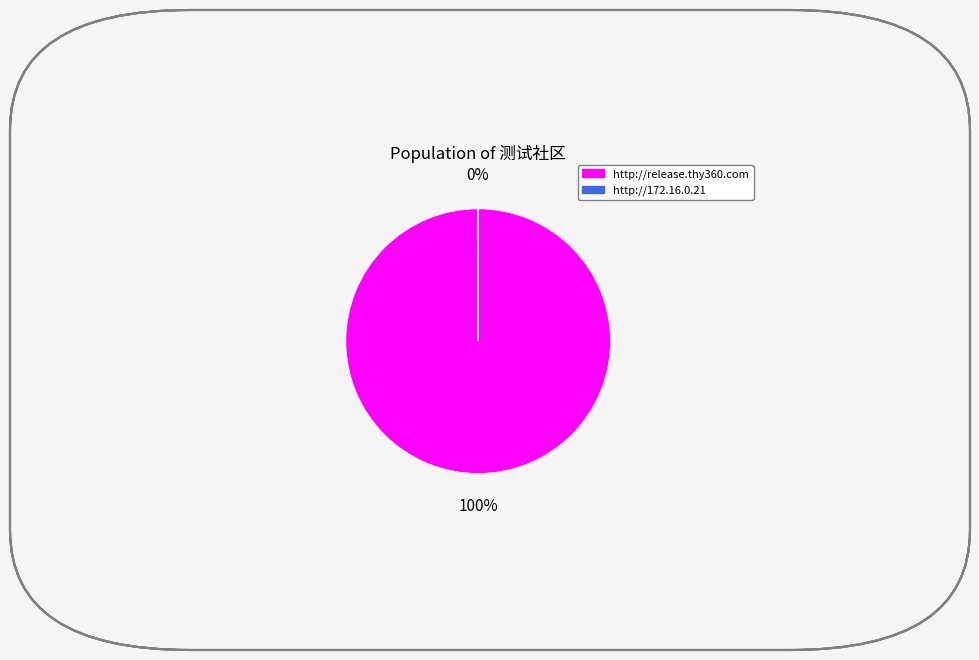

Which category accounts for the majority?

http://release.thy360.com